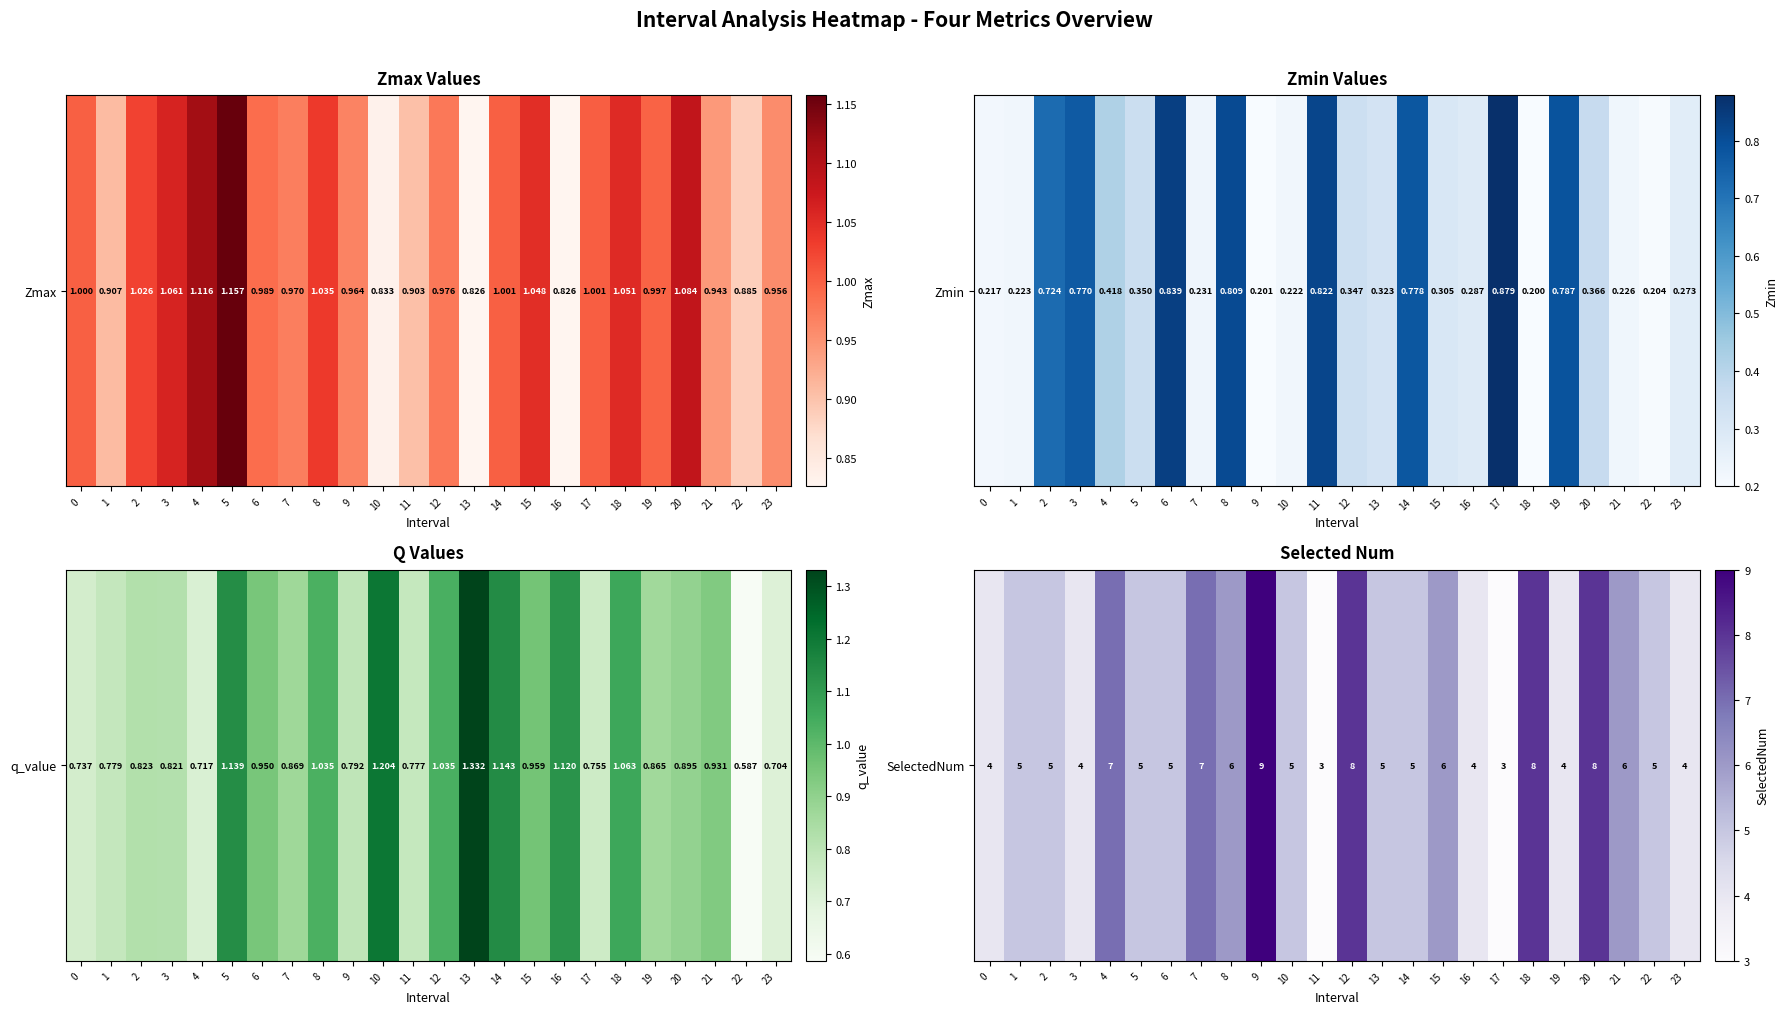

Is it true that the value at 8 is 6?

True